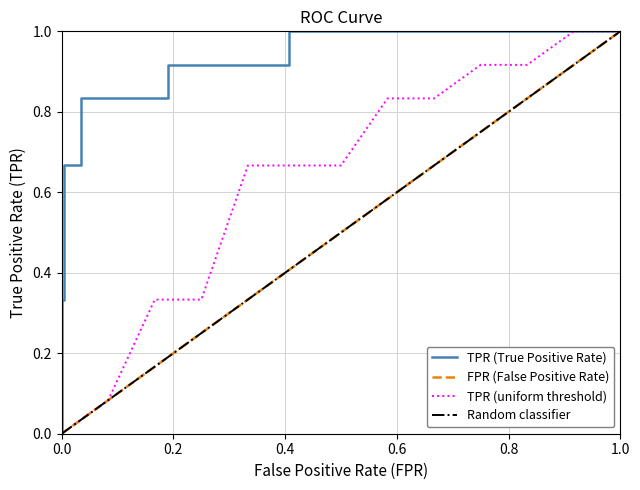

The value of TPR (uniform threshold) at 0.0 is 0.0. True or false?

True